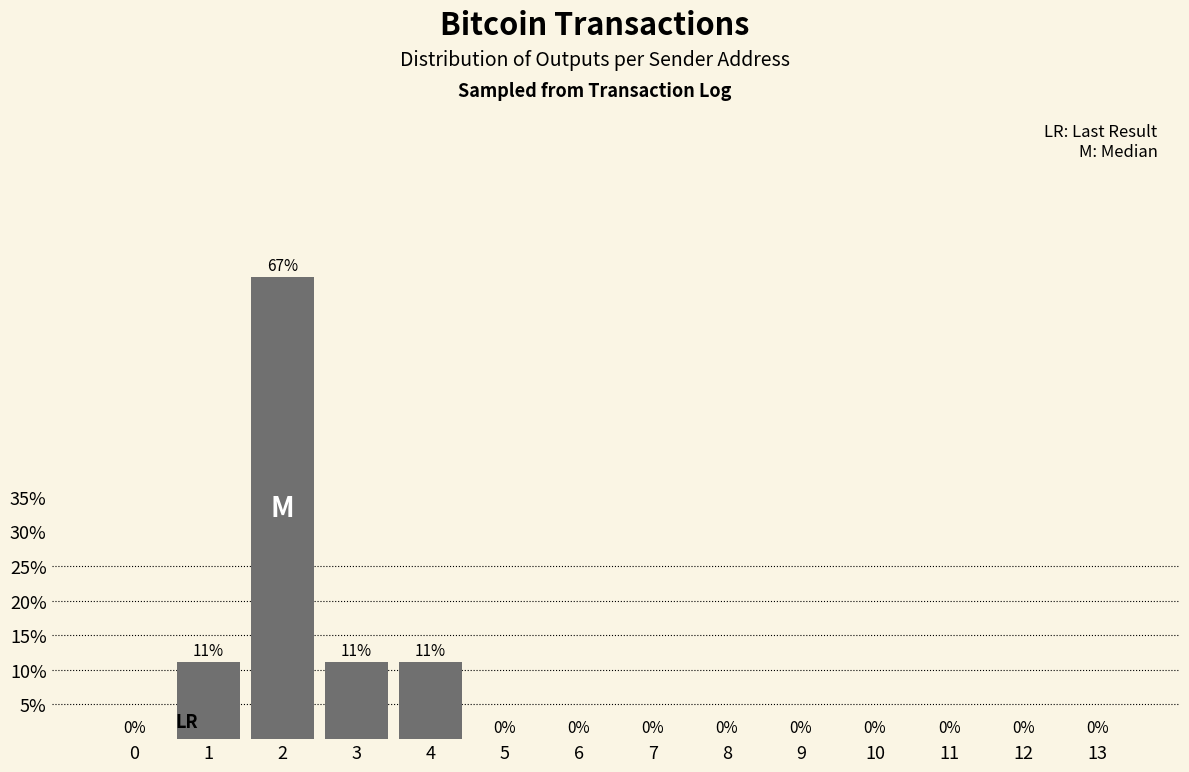

What is the maximum value shown in the chart?

66.7